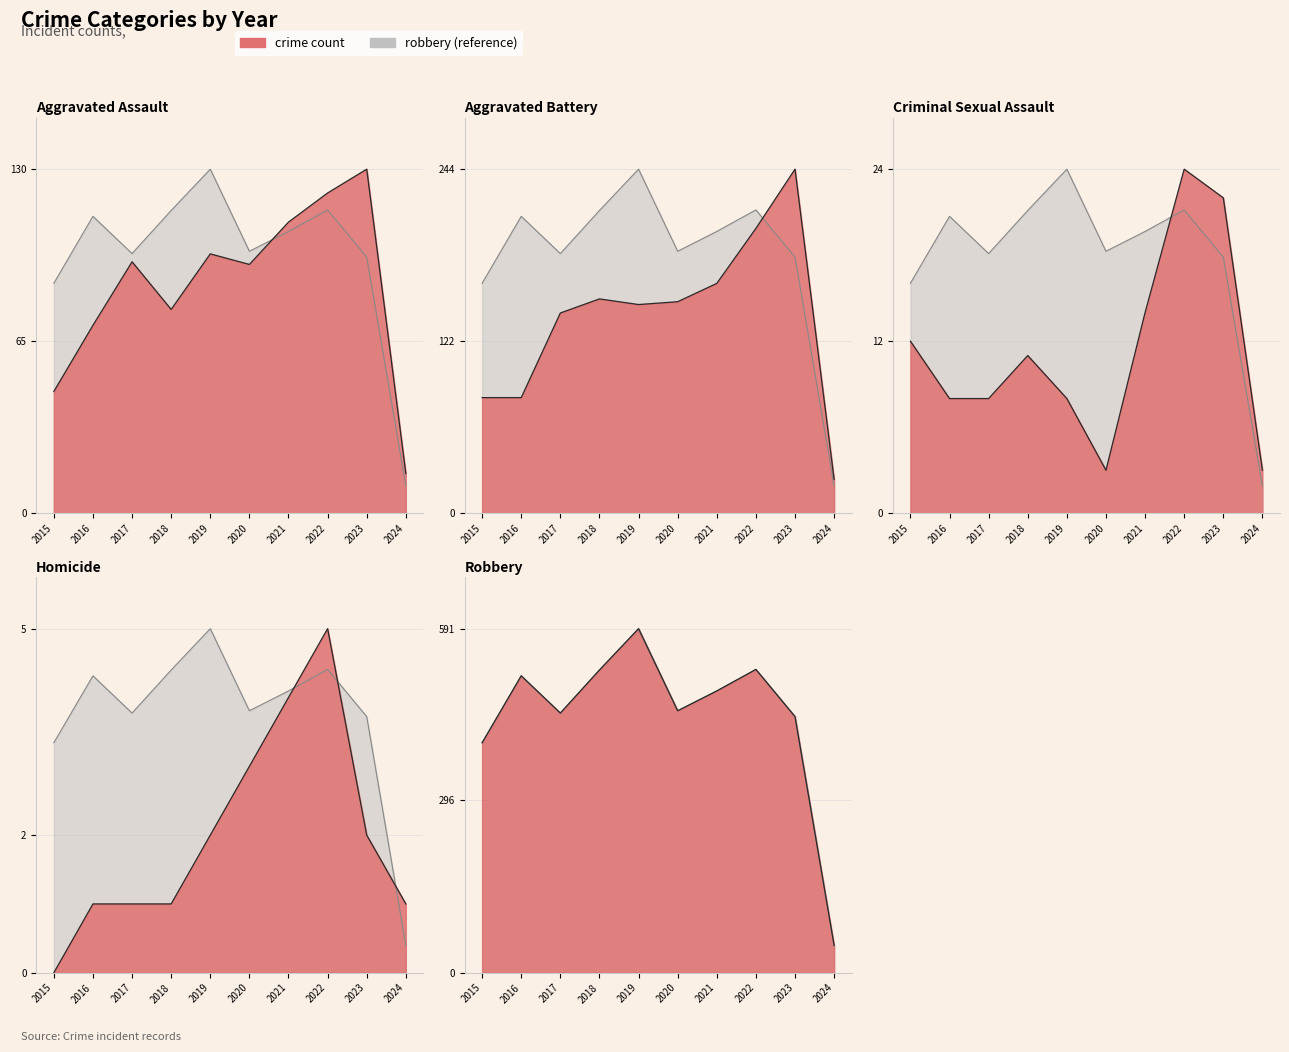

True or false: Criminal Sexual Assault has a value of 3.0 at 2020.

True